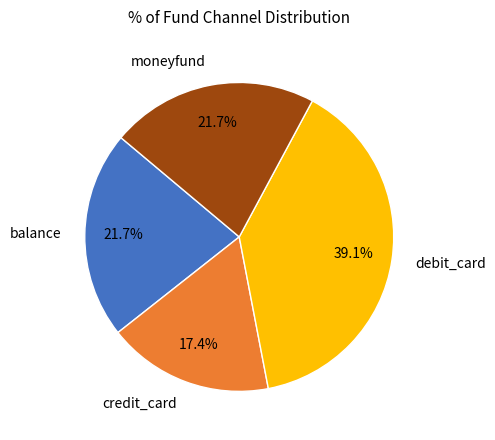

Approximately how many times larger is the value at moneyfund compared to debit_card?

0.6